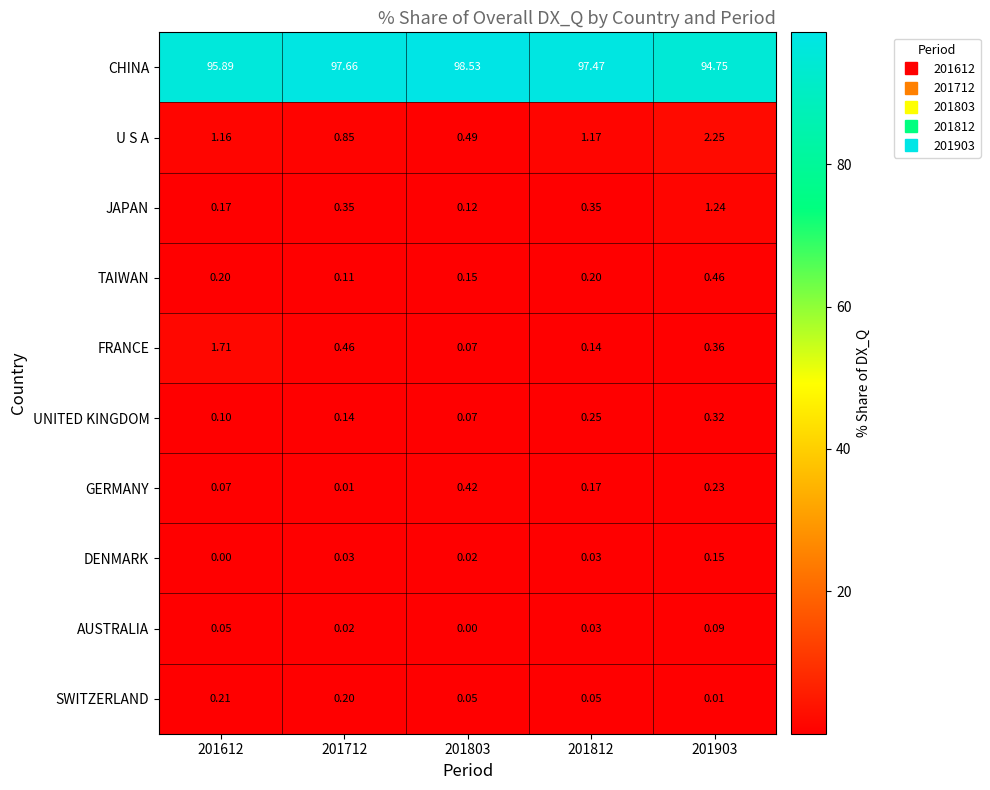

Which series has the largest total across all categories?

CHINA